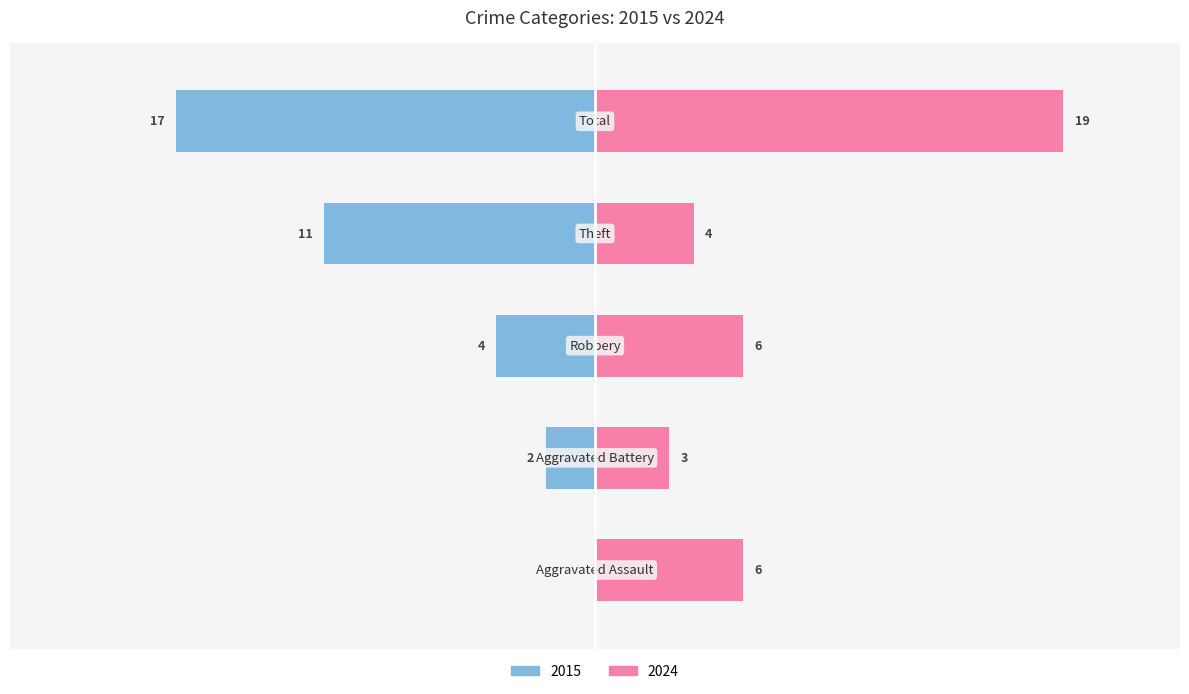

Which label corresponds to the smallest value in the chart?

Aggravated Assault